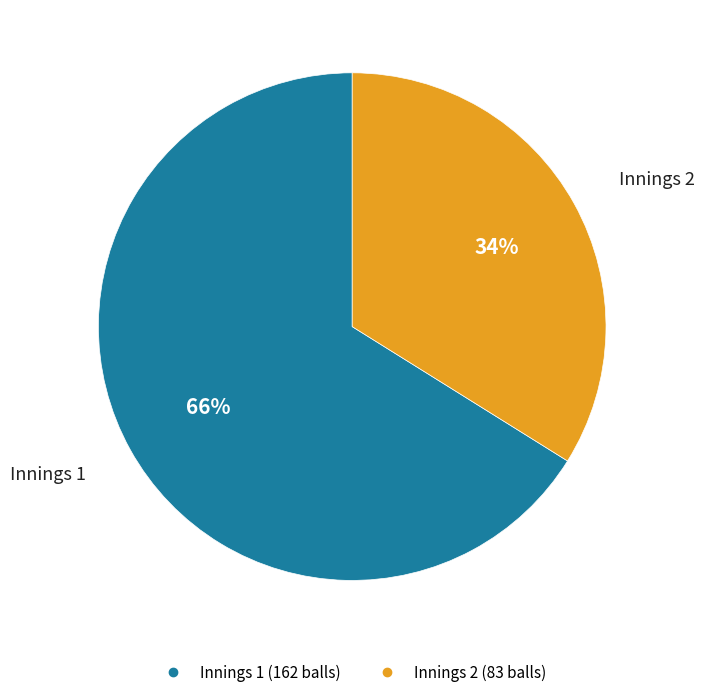

What is the ratio of the value at Innings 2 to the value at Innings 1?

0.5